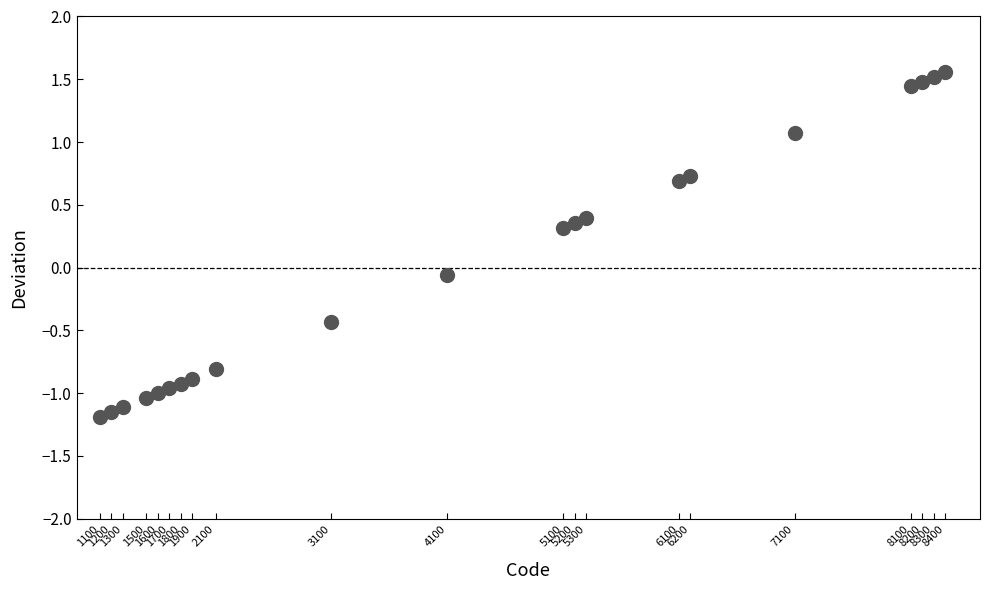

What is the range of X values (max minus min)?

7300.0